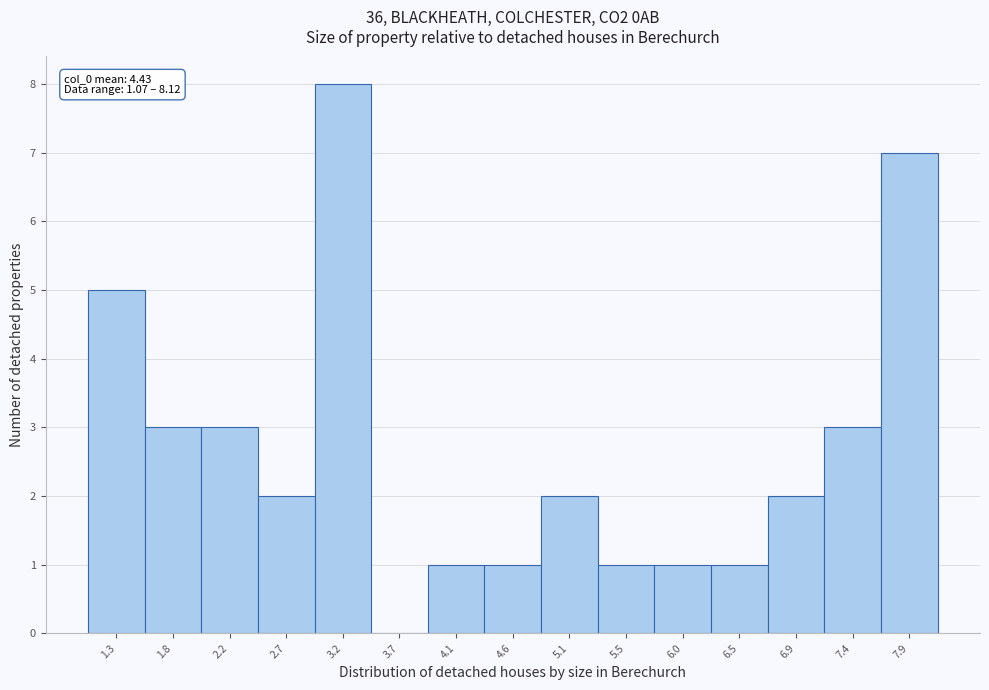

Over which range of the x-axis is the bar tallest?

2.95 to 3.40